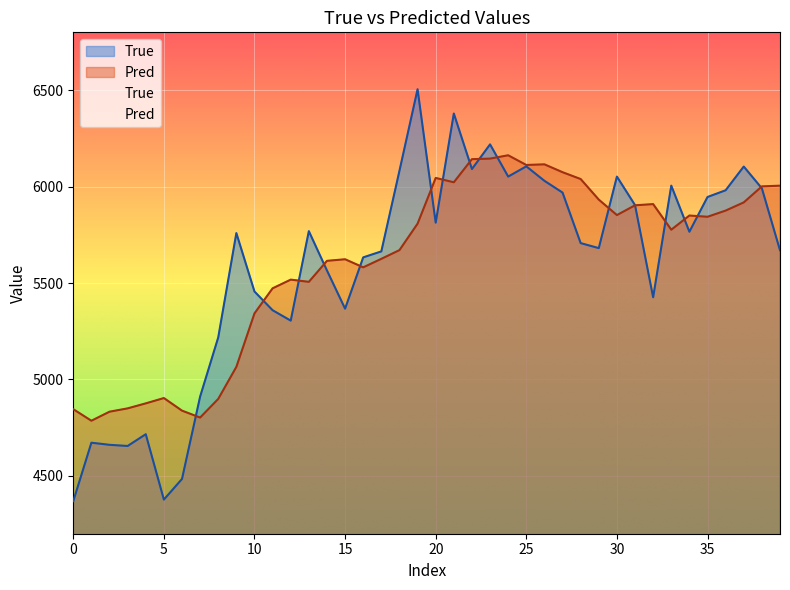

The Pred series shows 5807.9 at 19. True or false?

True